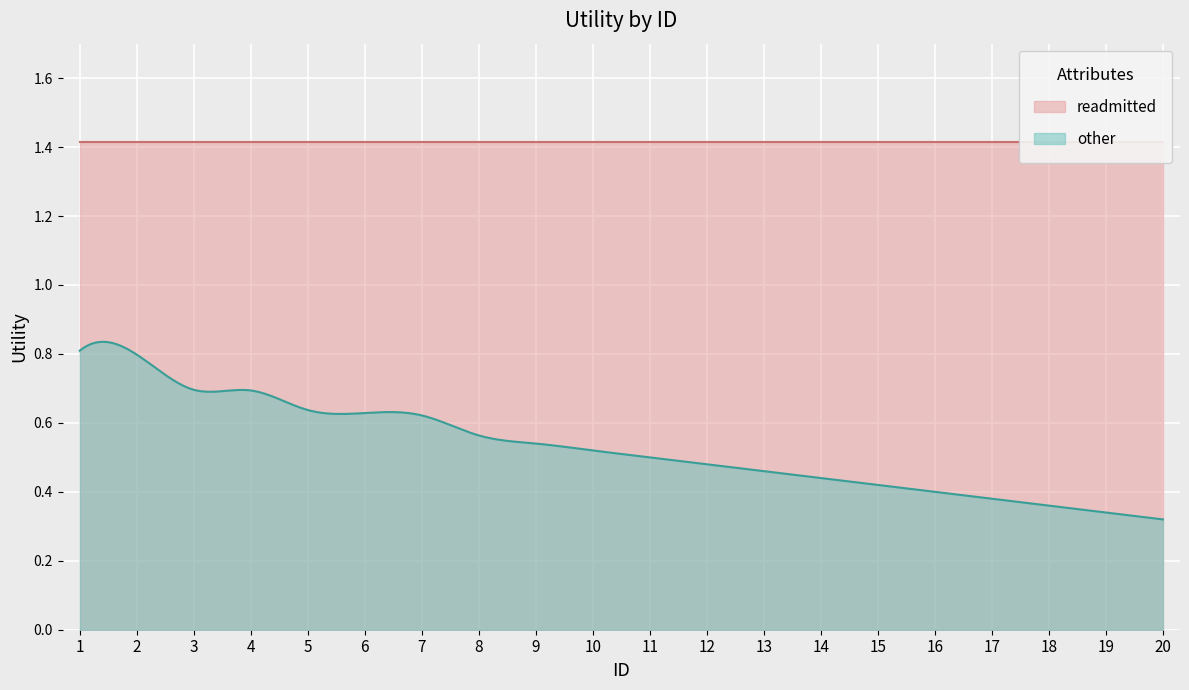

What is the maximum value shown in the chart?

1.4